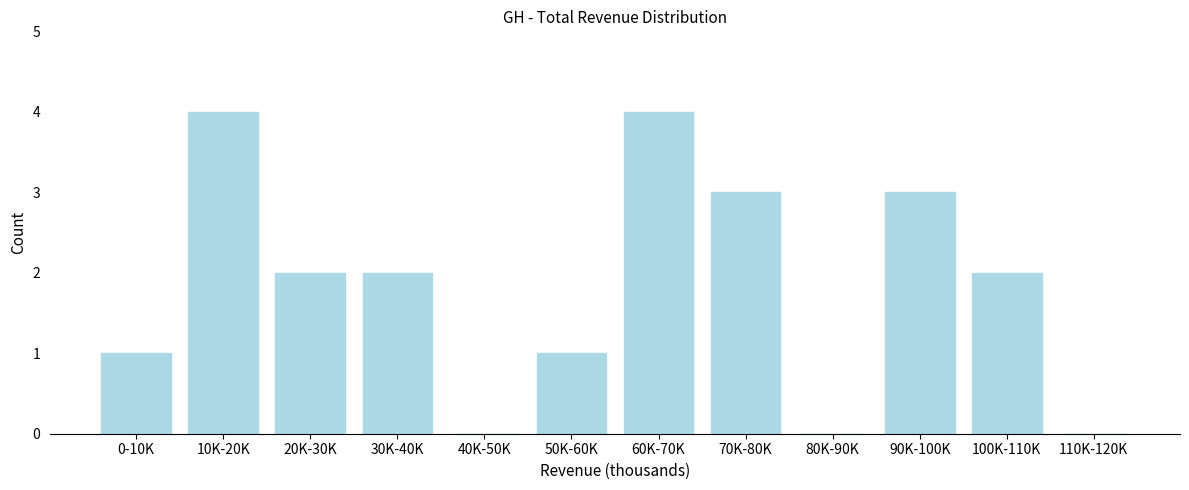

Reading right to left, list all the values displayed in this chart.

110K-120K=0	100K-110K=2	90K-100K=3	80K-90K=0	70K-80K=3	60K-70K=4	50K-60K=1	40K-50K=0	30K-40K=2	20K-30K=2	10K-20K=4	0-10K=1